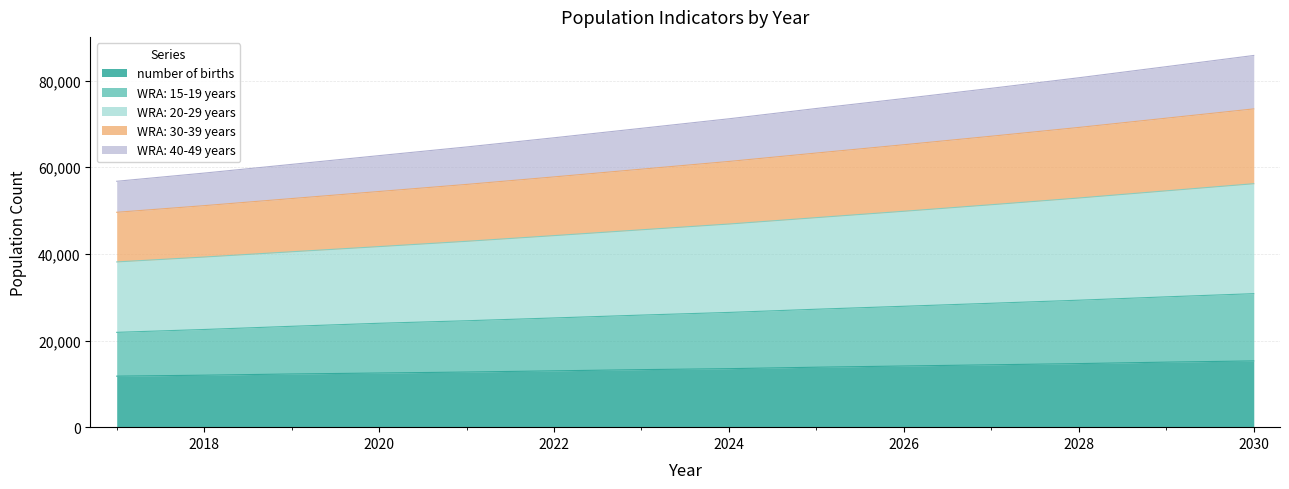

The value of number of births at 2024 is 13502.4. True or false?

True